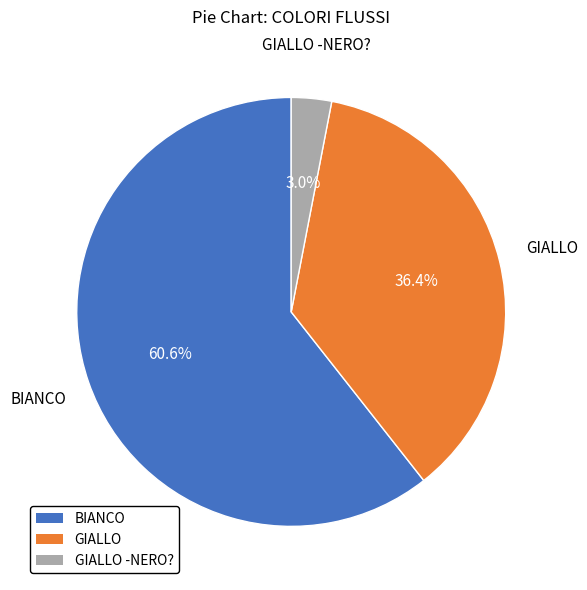

To the nearest percent, what is the average slice percentage?

33%